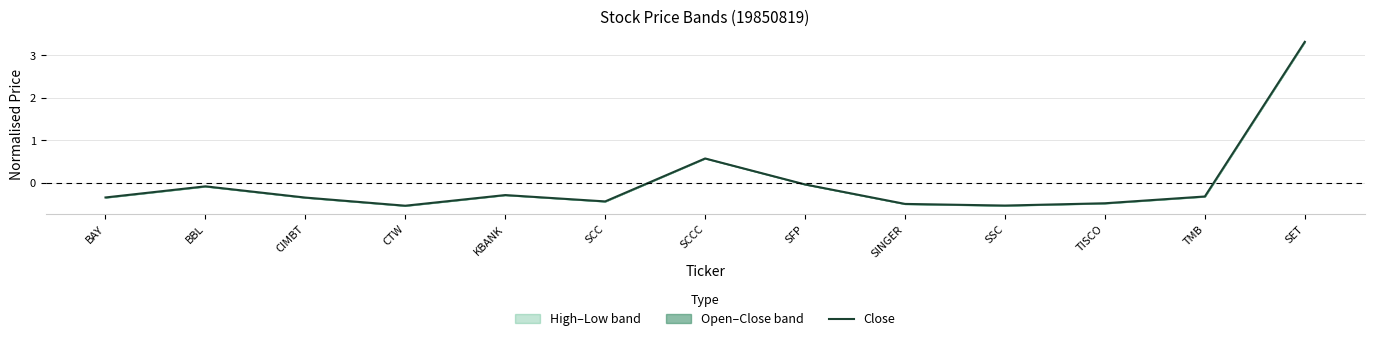

True or false: there are more than 0 points higher than both neighbors.

True